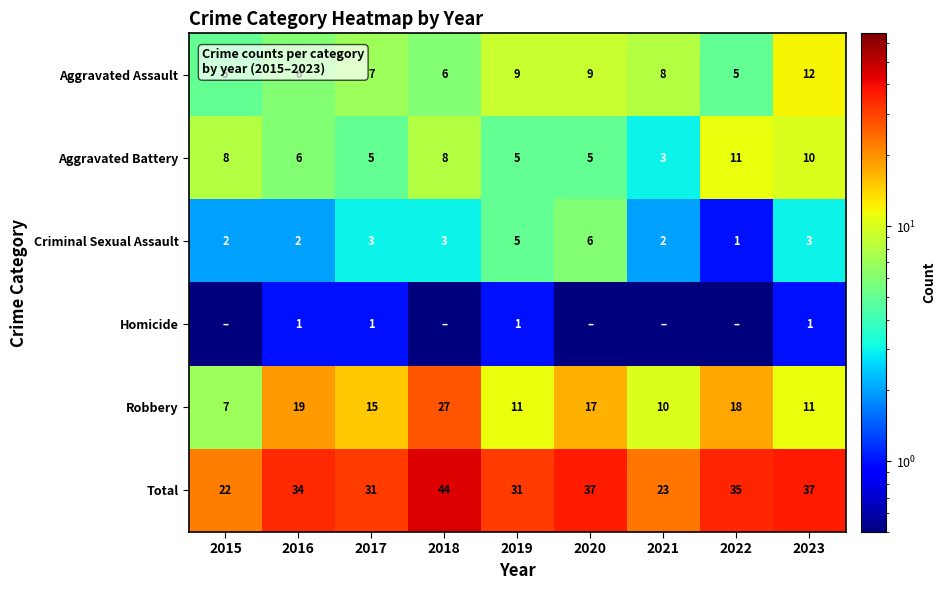

Read the Robbery value at 2019.

11.0